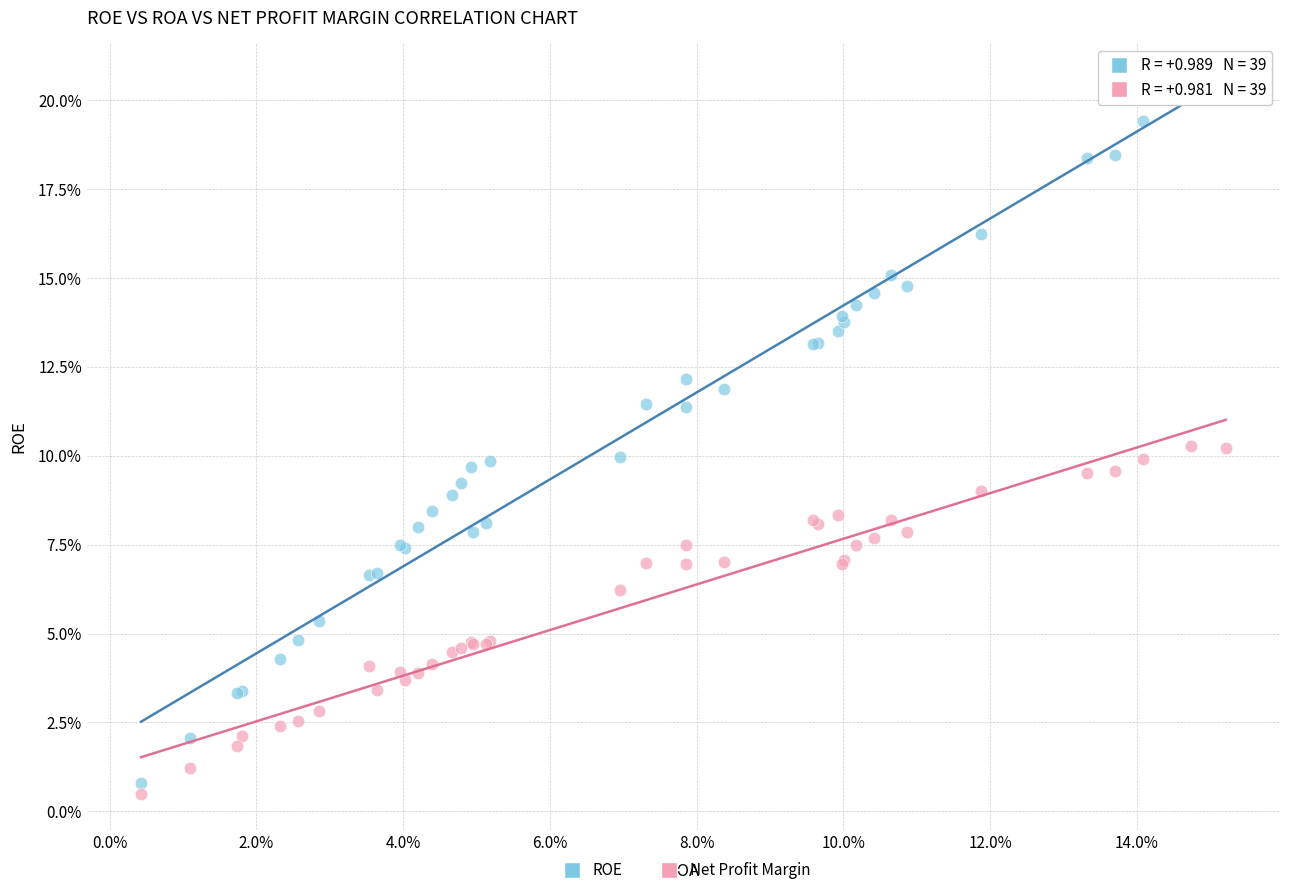

Which series reaches the minimum Y coordinate?

Net Profit Margin